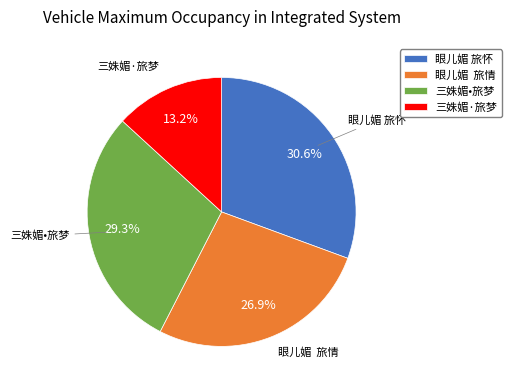

Between 三姝媚•旅梦 and 三姝媚·旅梦, which is larger?

三姝媚•旅梦